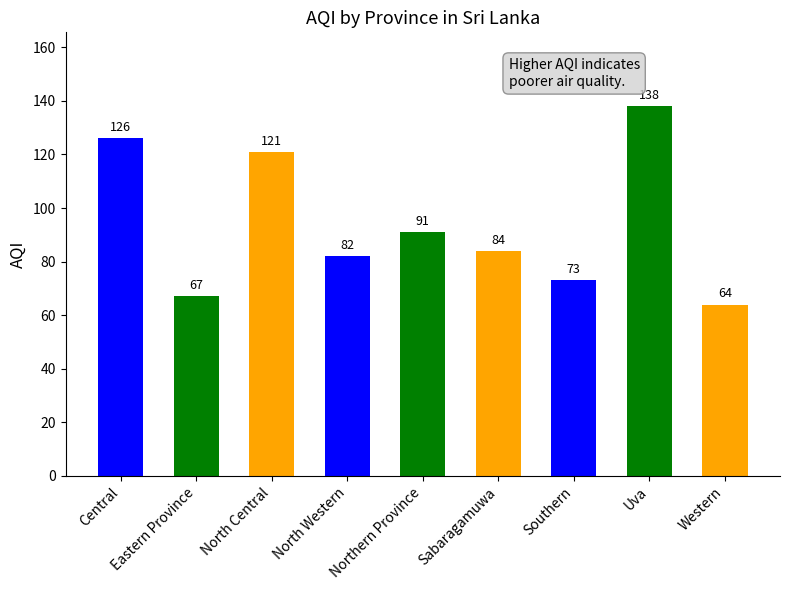

What position from the right is Northern Province?

5